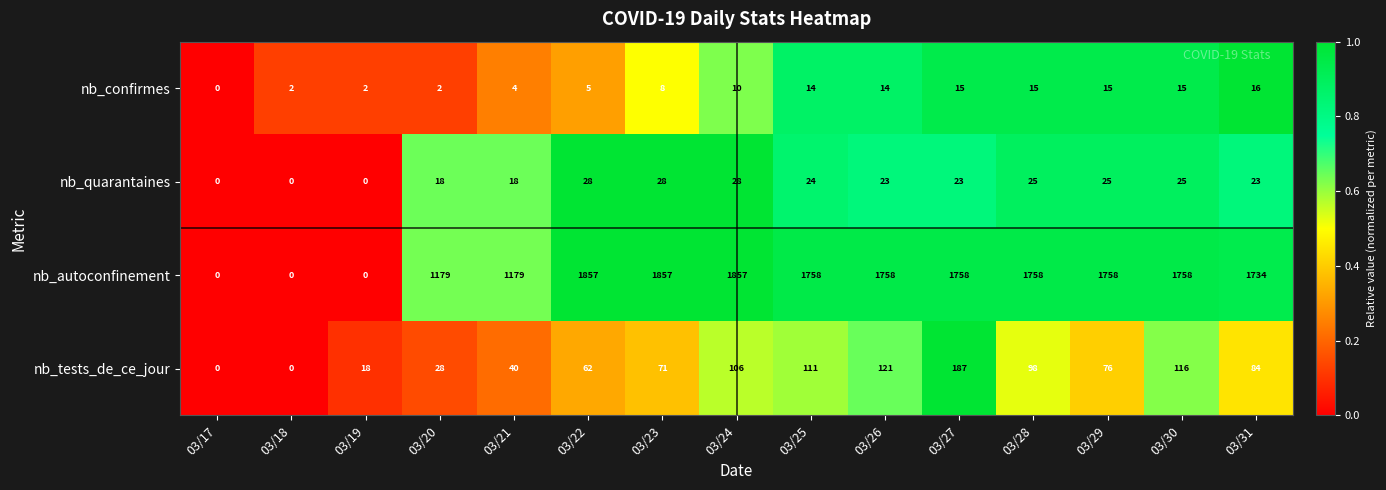

The nb_autoconfinement series shows 1758 at 03/29. True or false?

True